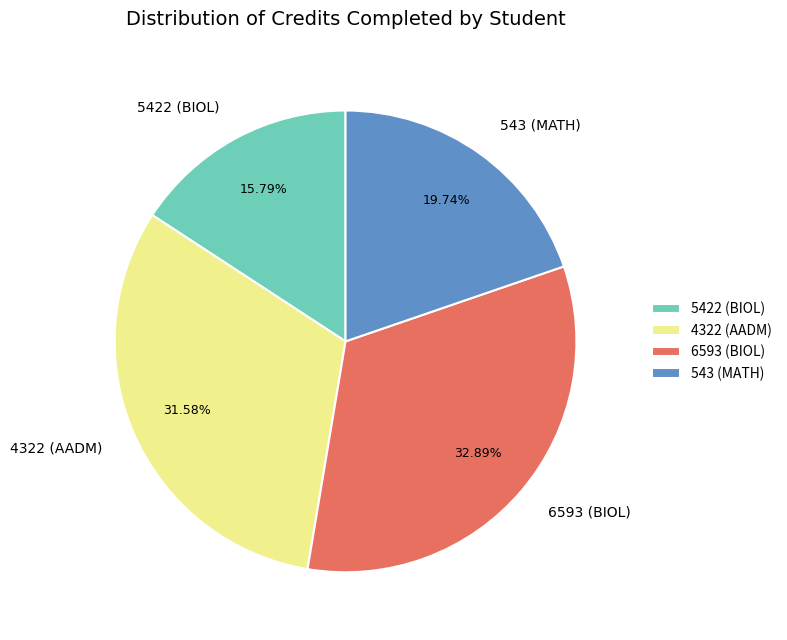

How many slices are in this pie chart?

4